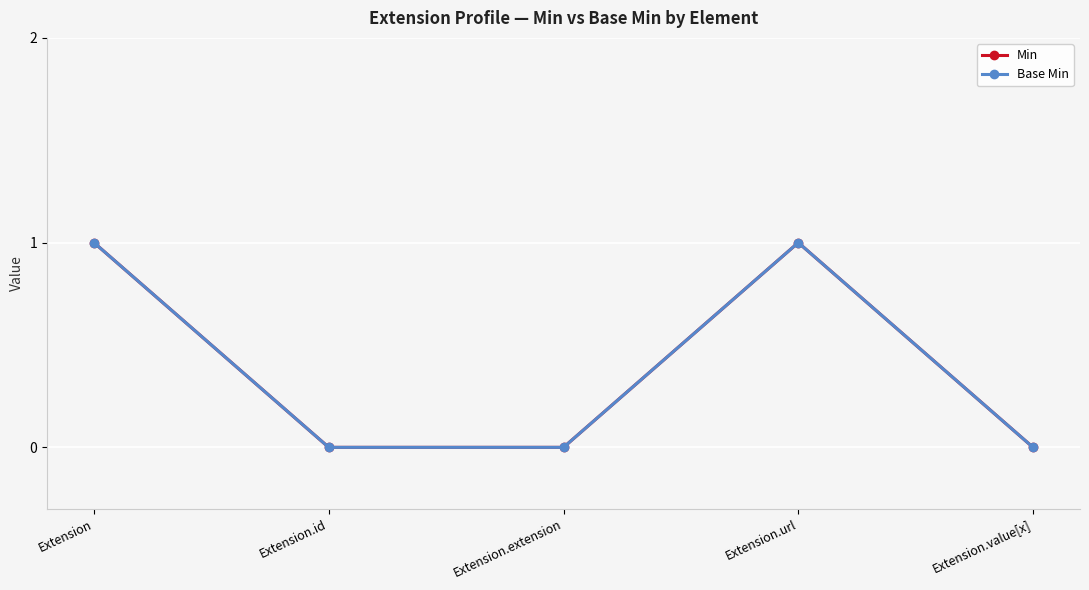

How many values in the Base Min series exceed 0?

2